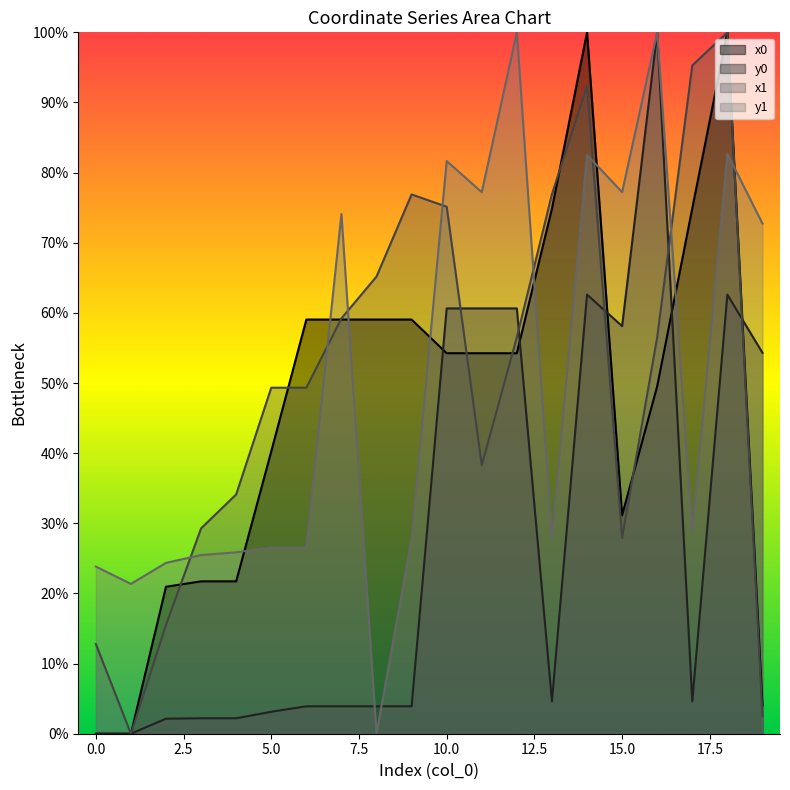

How many data points in y1 are less than 28?

10